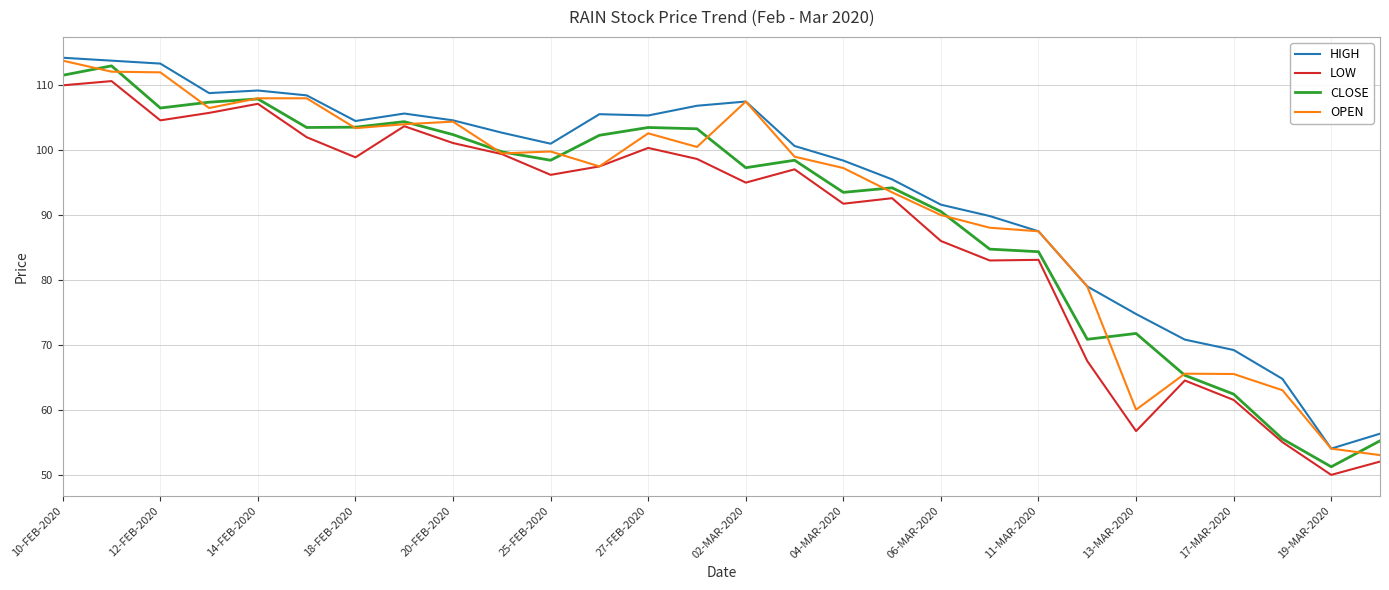

In LOW, how many points are lower than both neighbors (excluding endpoints)?

8